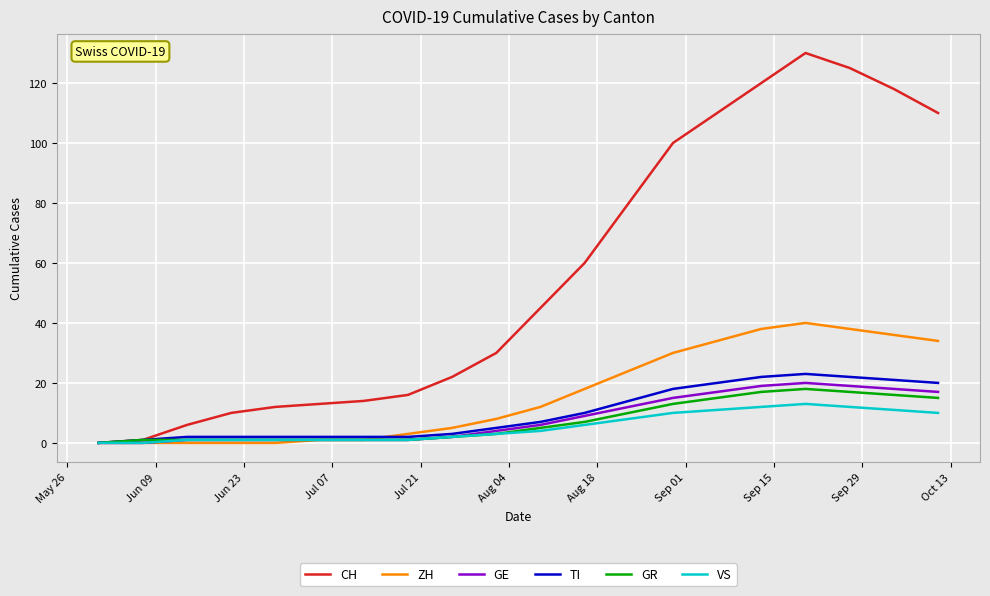

How many lines are shown in the chart?

6